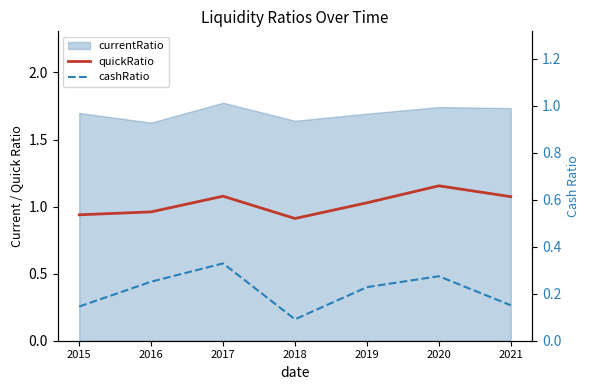

Where does the quickRatio series first go above 1?

2017